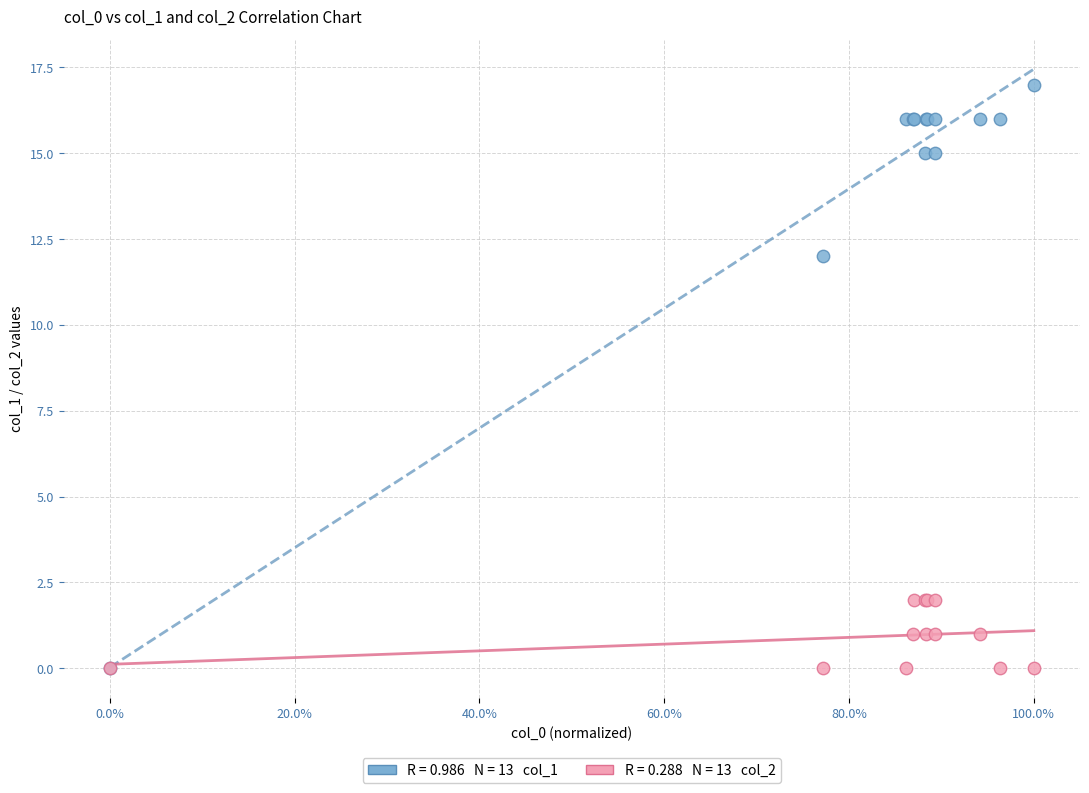

Across all series, what Y value is closest to 8?

12